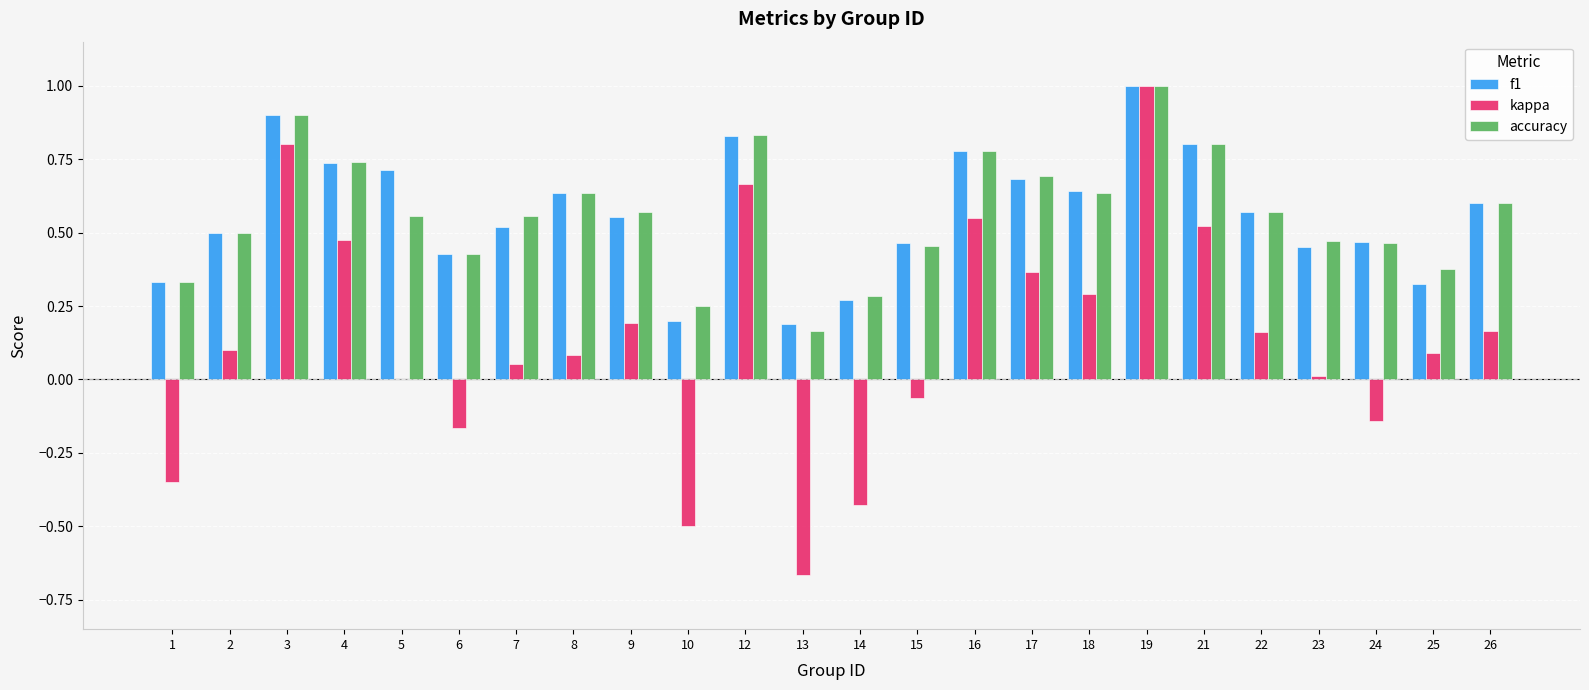

At which category is the sum across all series the highest?

19